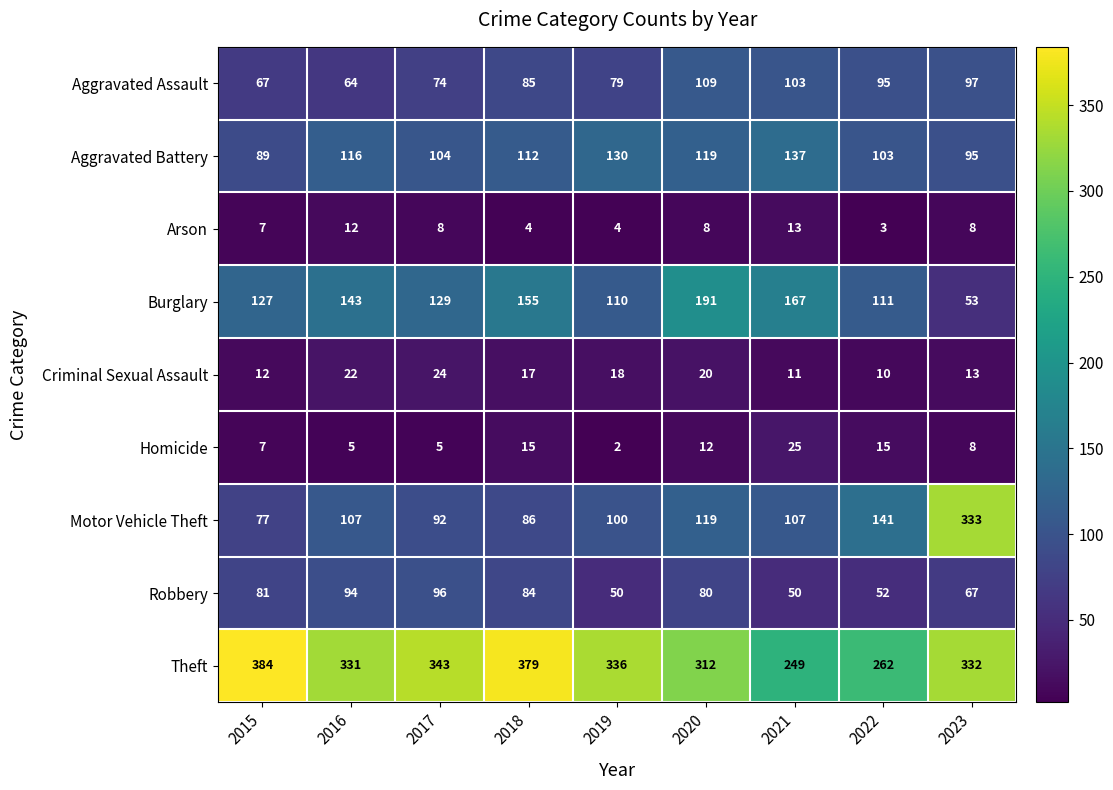

At which label does Arson first exceed 8?

2016